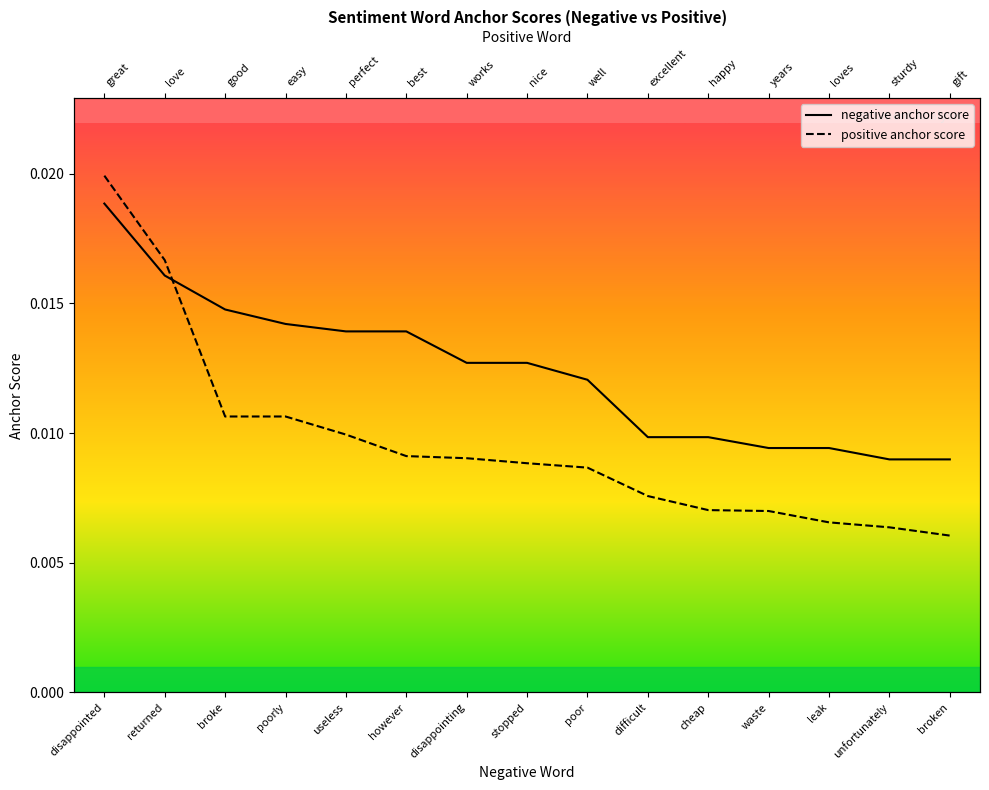

Between which two adjacent categories do positive anchor score and negative anchor score first intersect?

returned and broke